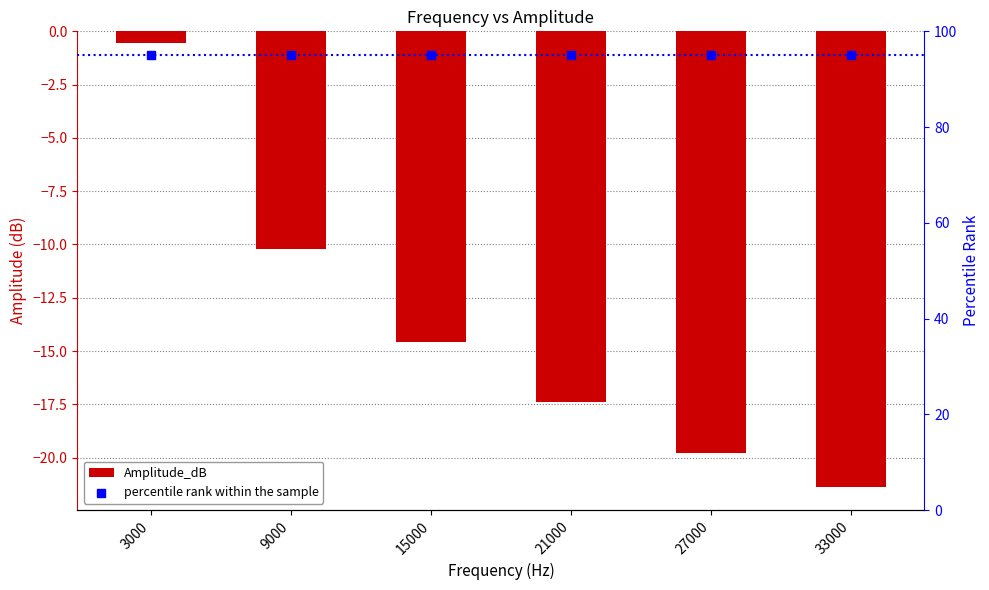

What are all the series names shown in the legend?

Amplitude_dB, percentile rank within the sample